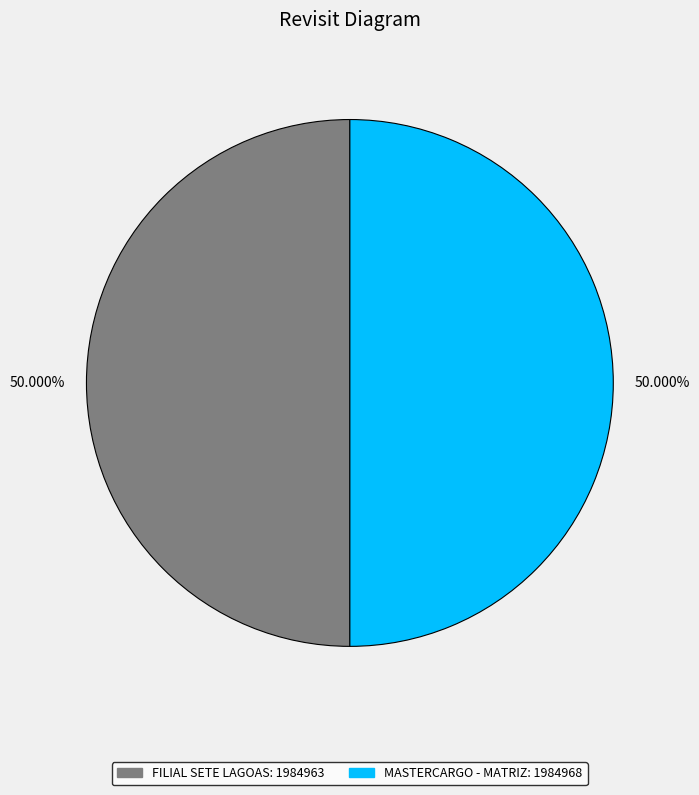

What is the smallest slice in the pie chart?

FILIAL SETE LAGOAS